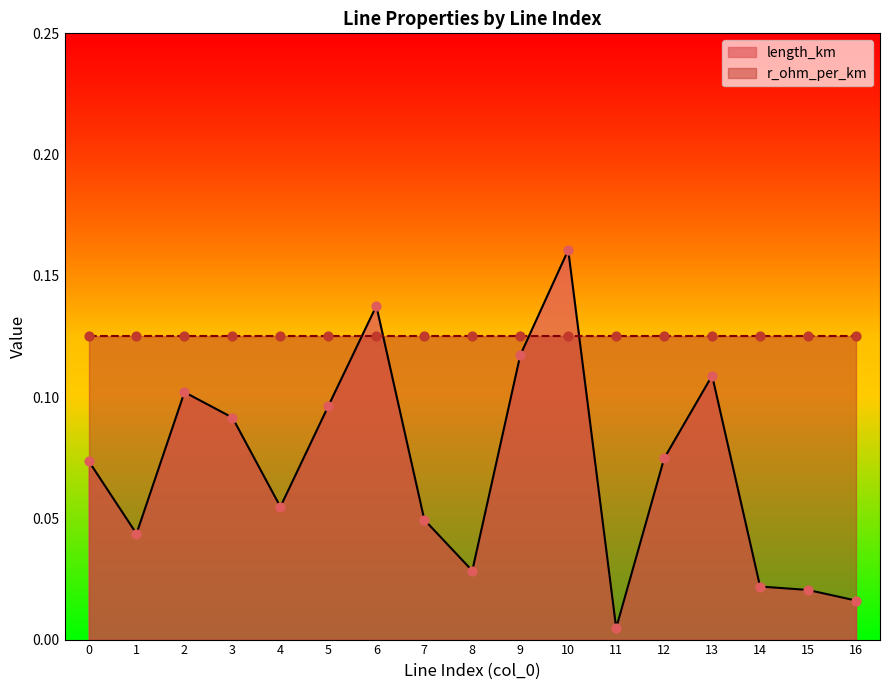

Between 6 and 2, which is larger?

6